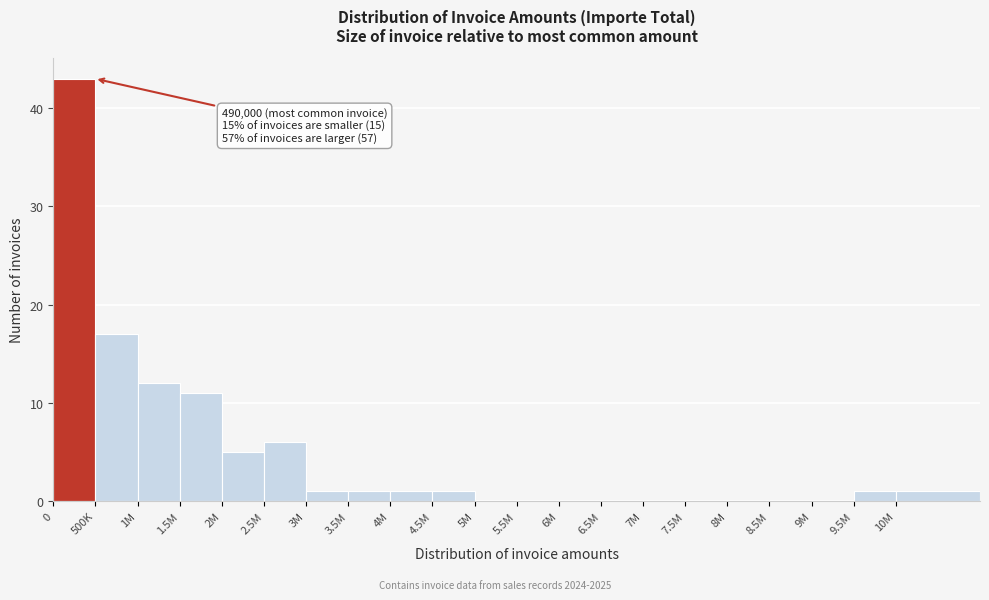

Reading left to right, extract all data points from this chart.

0=43	500K=17	1M=12	1.5M=11	2M=5	2.5M=6	3M=1	3.5M=1	4M=1	4.5M=1	5M=0	5.5M=0	6M=0	6.5M=0	7M=0	7.5M=0	8M=0	8.5M=0	9M=0	9.5M=1	10M=1